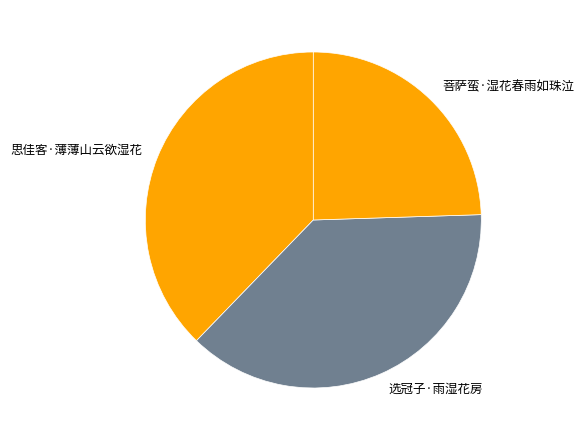

Approximately how many times larger is the value at 思佳客·薄薄山云欲湿花 compared to 选冠子·雨湿花房?

1.0